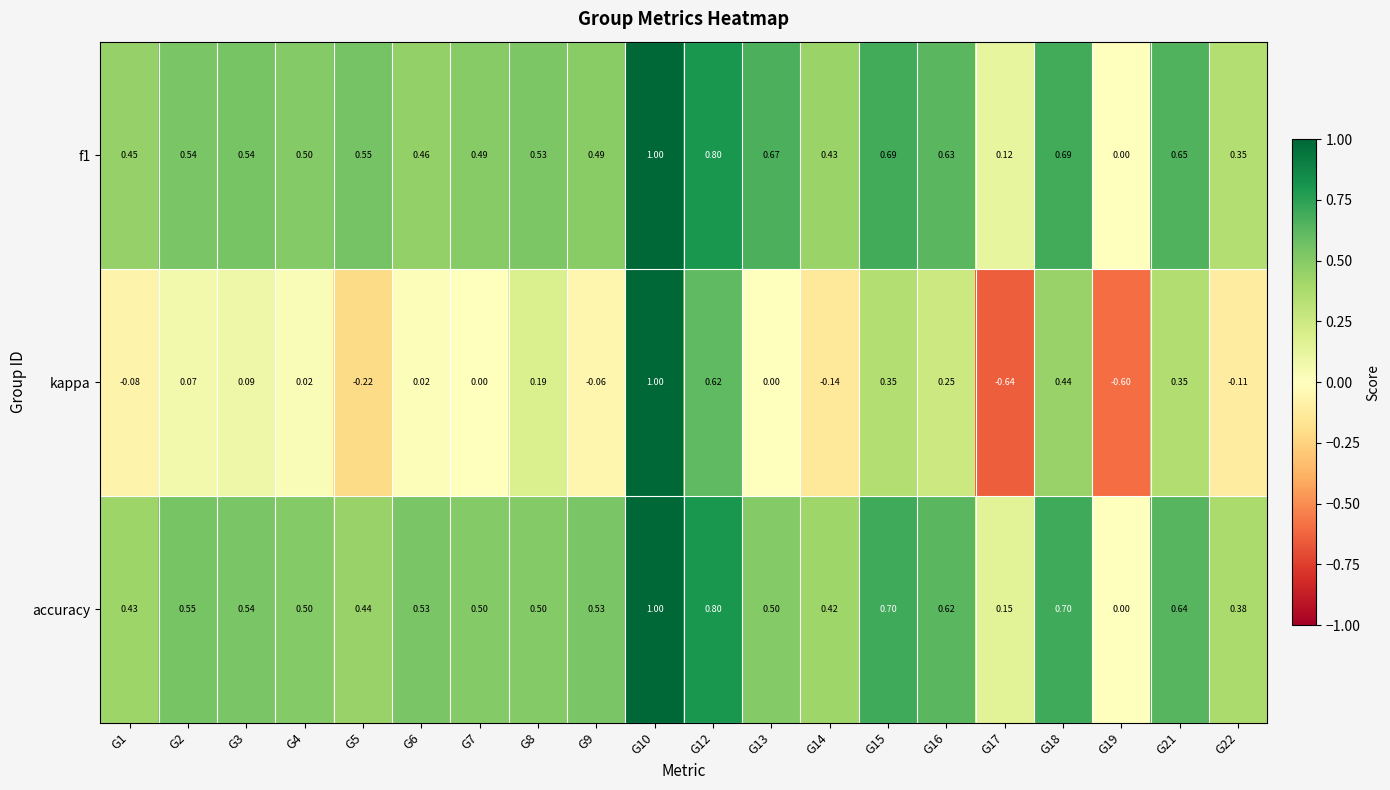

Is the value of accuracy at G12 greater than the value of kappa at G7?

Yes